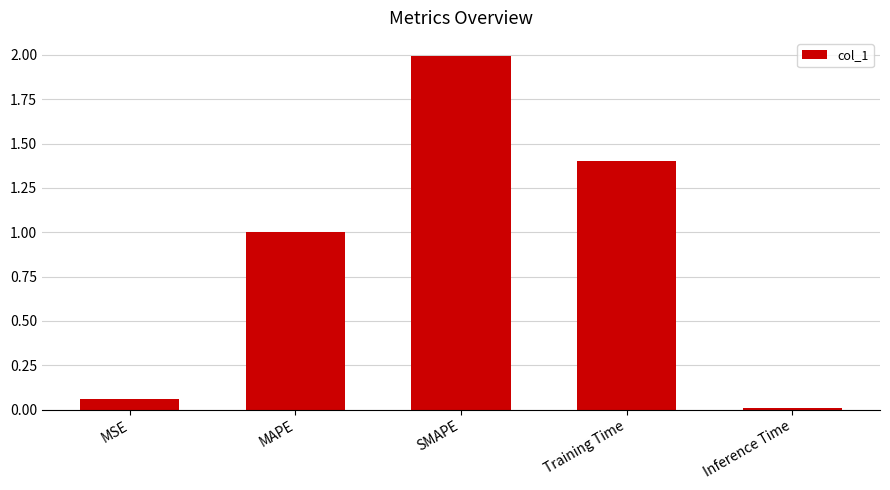

What is the average value?

0.9